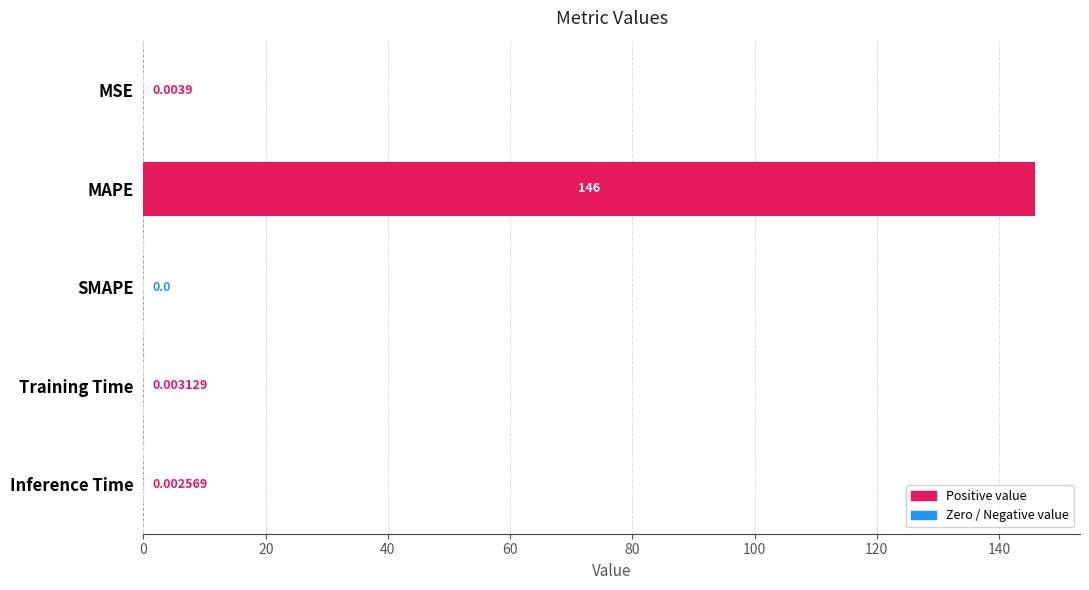

Where is the data nearest to the value 72?

MSE